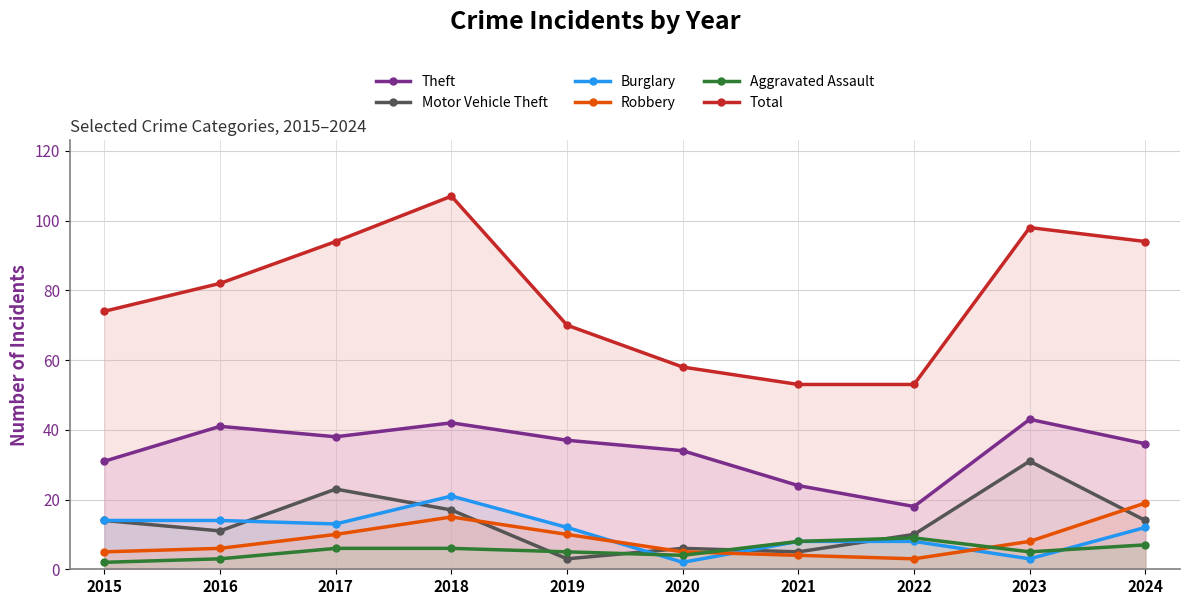

How many data points in Aggravated Assault are above 6?

3